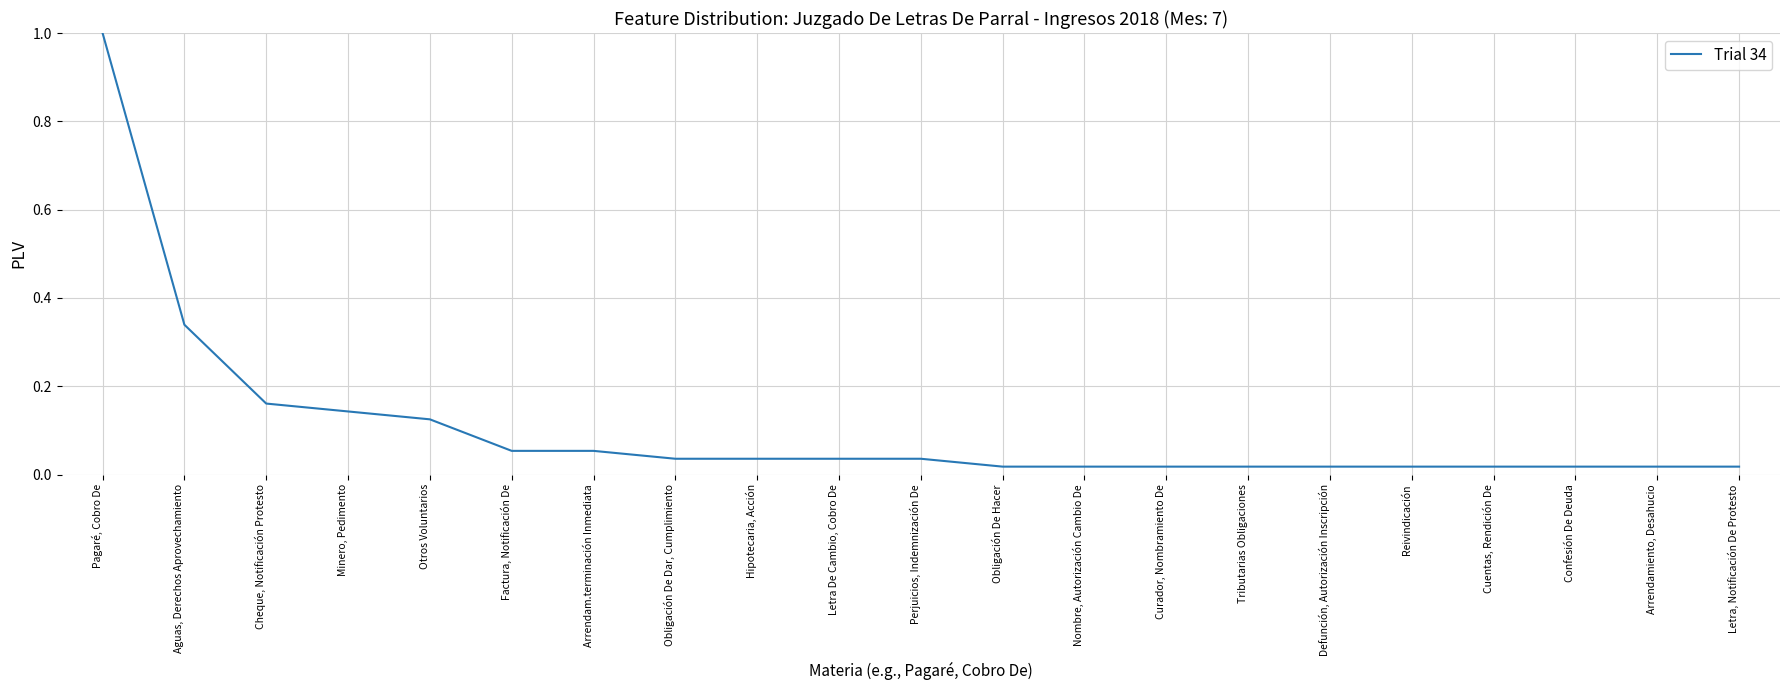

The chart shows a value of 1.4 at Pagaré, Cobro De. True or false?

False